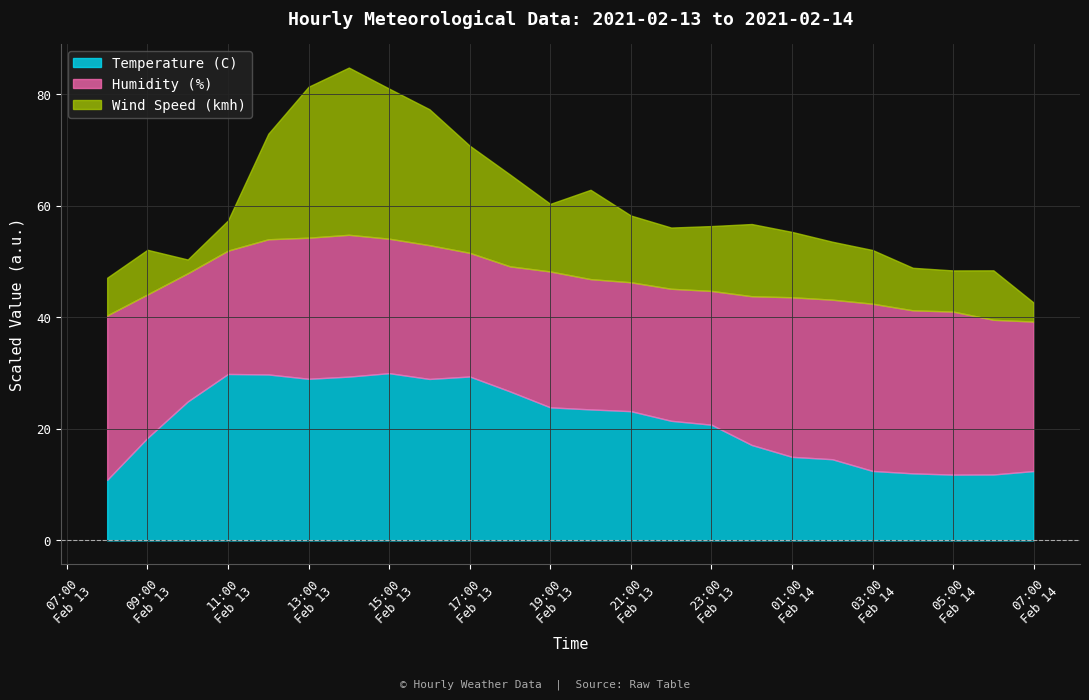

What is the highest value of the Temperature (C) series?

30.0